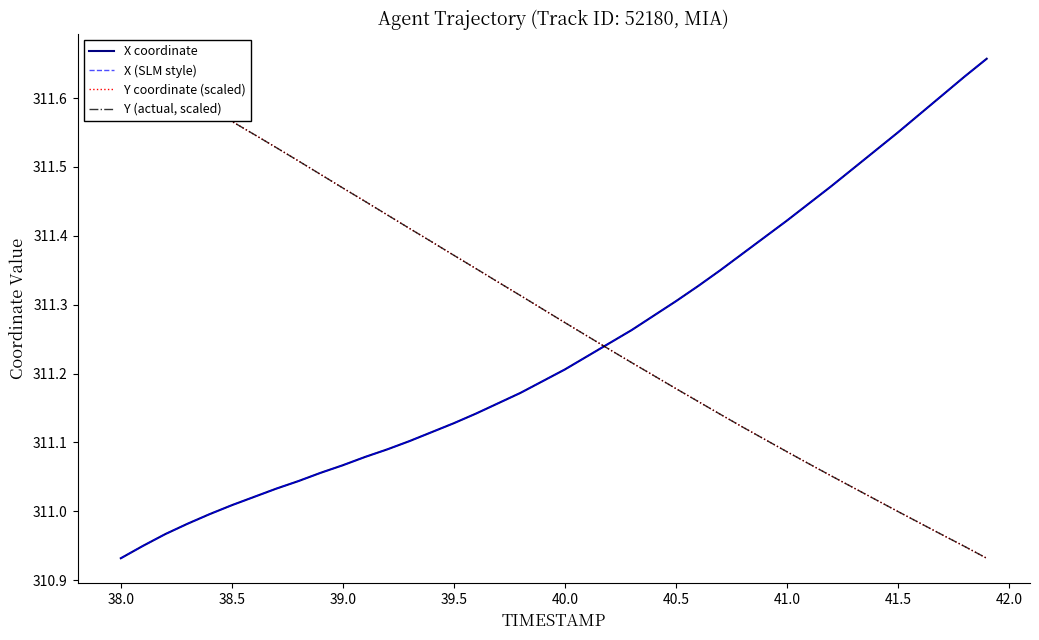

How many values in the Y (actual, scaled) series are below 311?

5